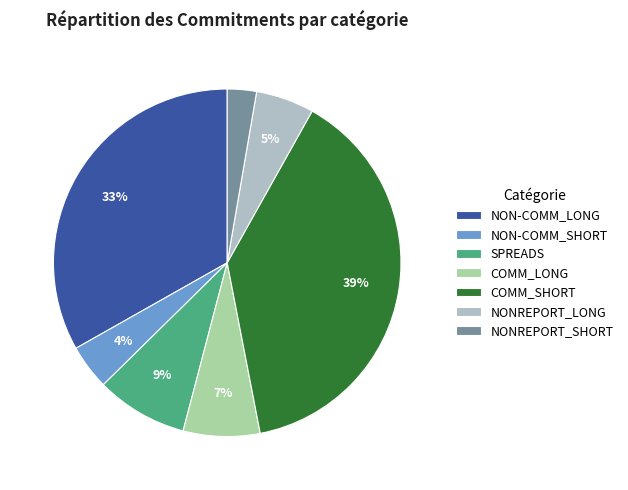

Rank the categories by value from lowest to highest.

NONREPORT_SHORT, NON-COMM_SHORT, NONREPORT_LONG, COMM_LONG, SPREADS, NON-COMM_LONG, COMM_SHORT